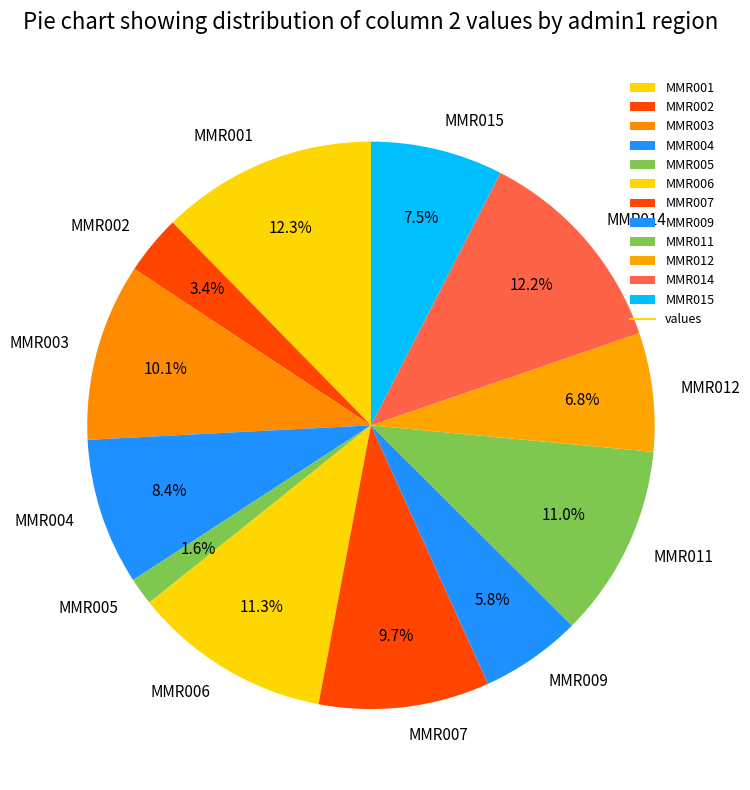

Is MMR012 the majority of the pie?

No